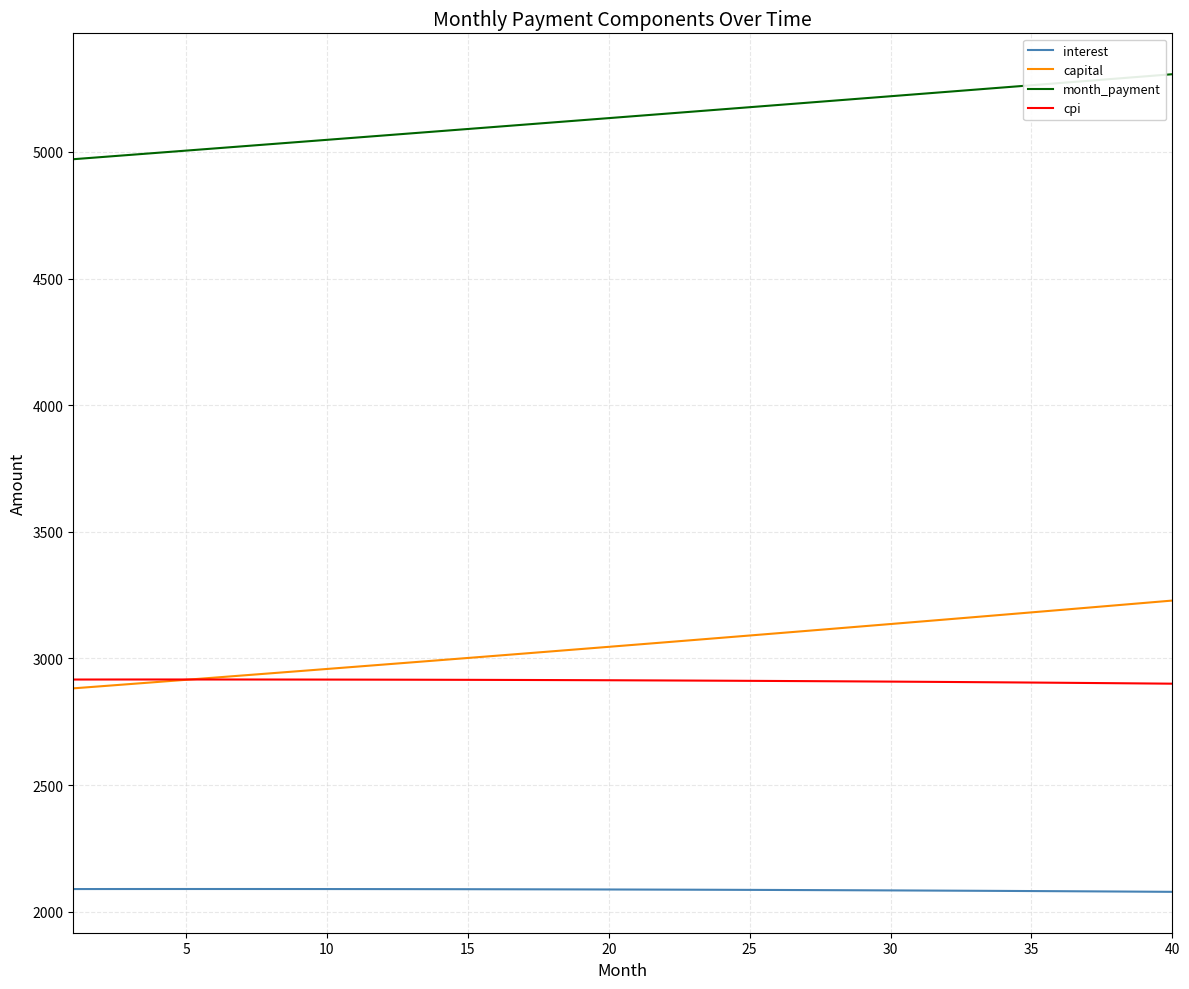

List the series in order of their peak value, lowest first.

interest, cpi, capital, month_payment